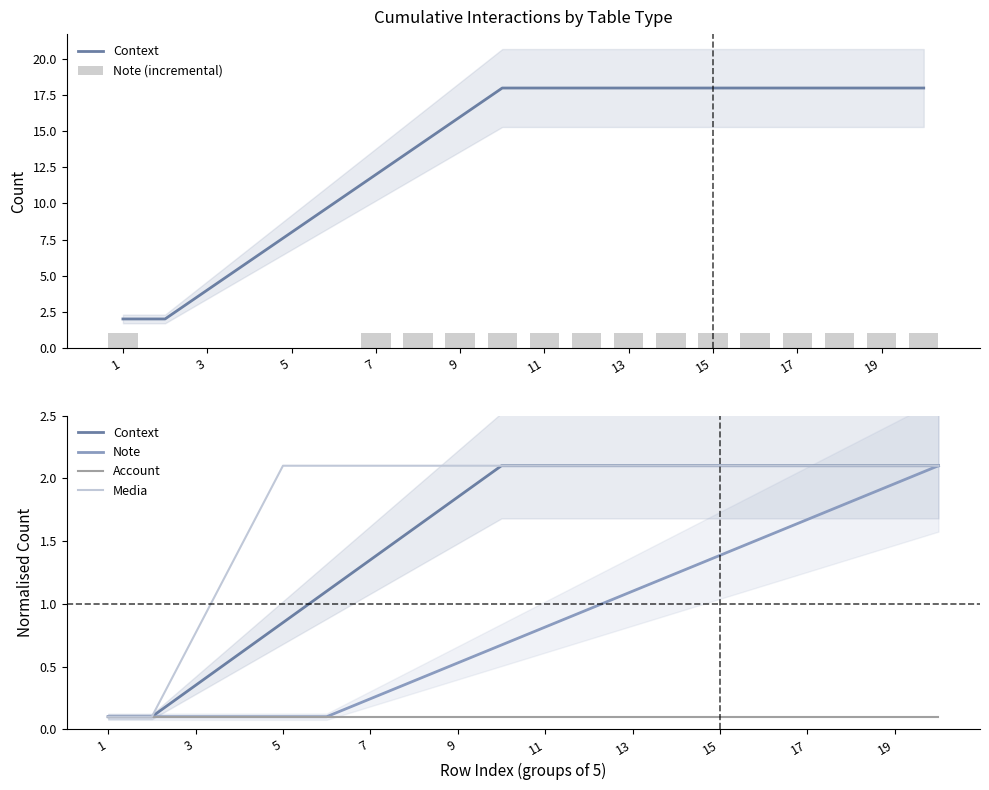

What is the value of the Media bar at the 3rd from the left?

0.8